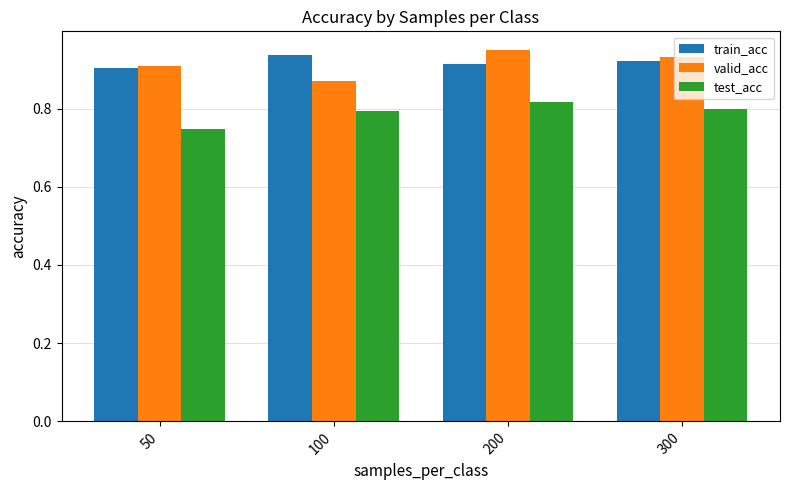

Where is test_acc nearest to the value 0?

50